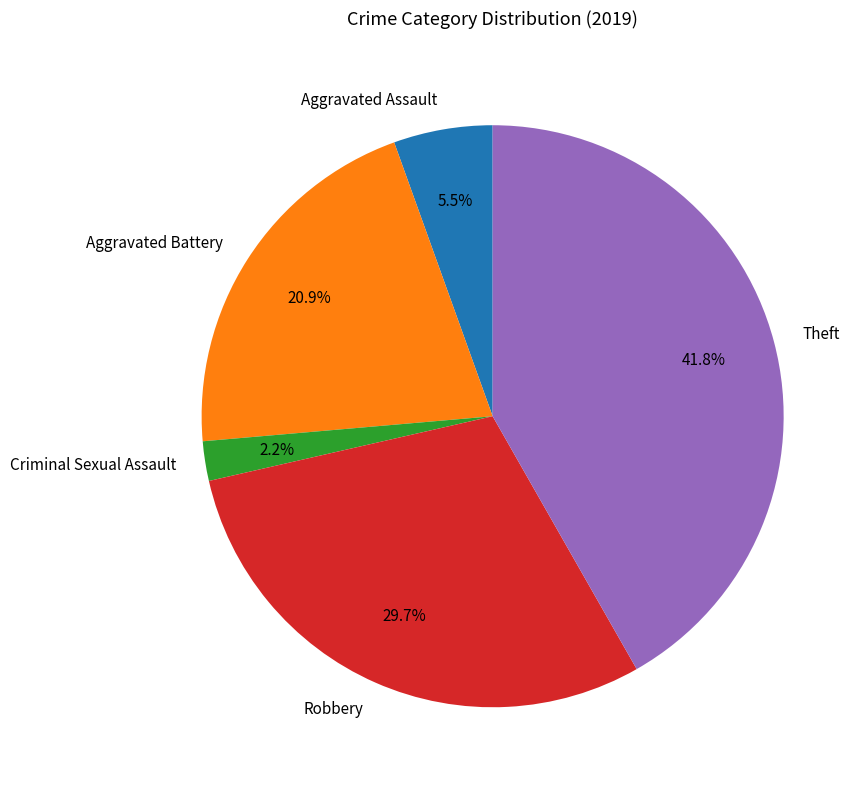

What is the largest slice in the pie chart?

Theft